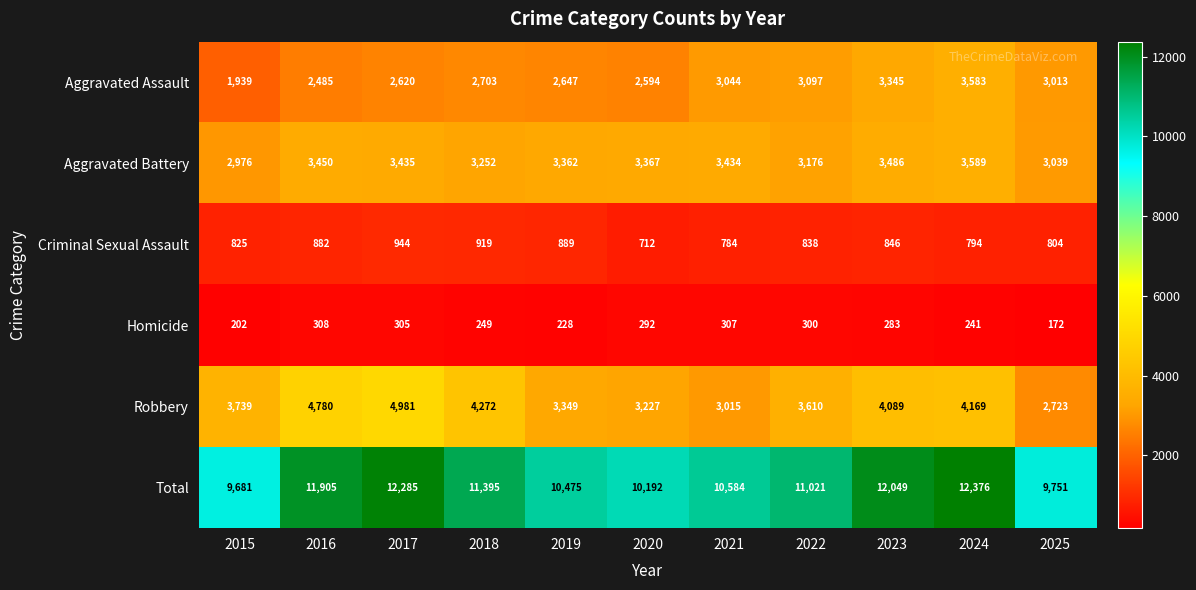

Is it true that Criminal Sexual Assault equals 494 at 2021?

False